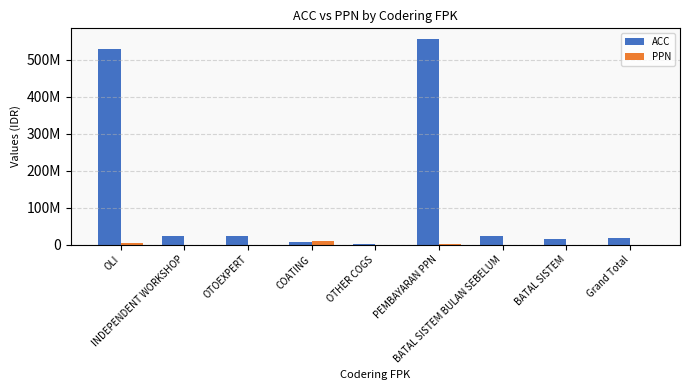

Where is ACC nearest to the value 278925964?

OLI